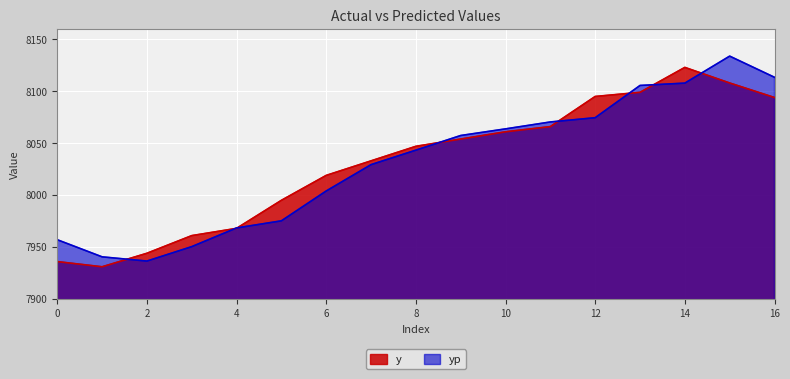

How many lines are shown in the chart?

2